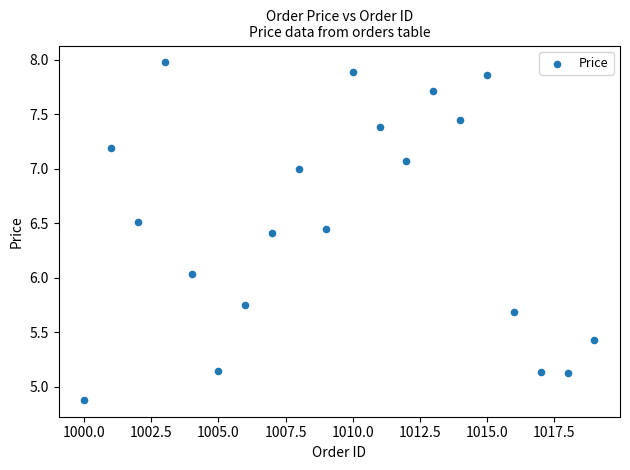

What is the range of X values (max minus min)?

19.0